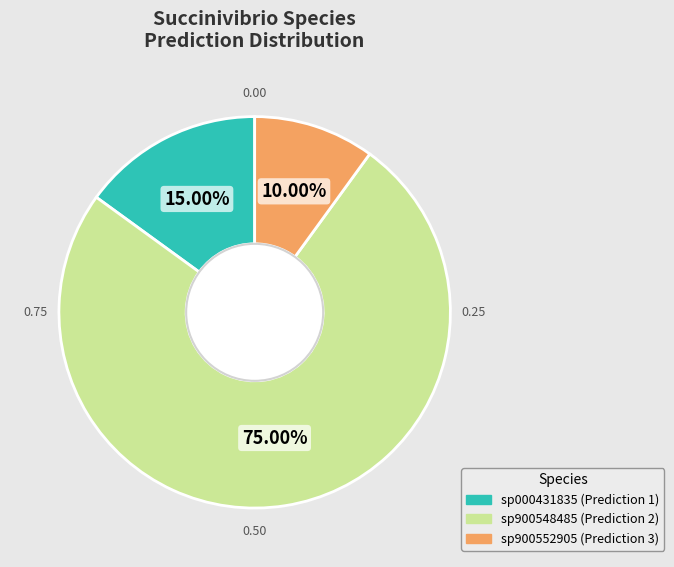

How many segments does this pie chart have?

3